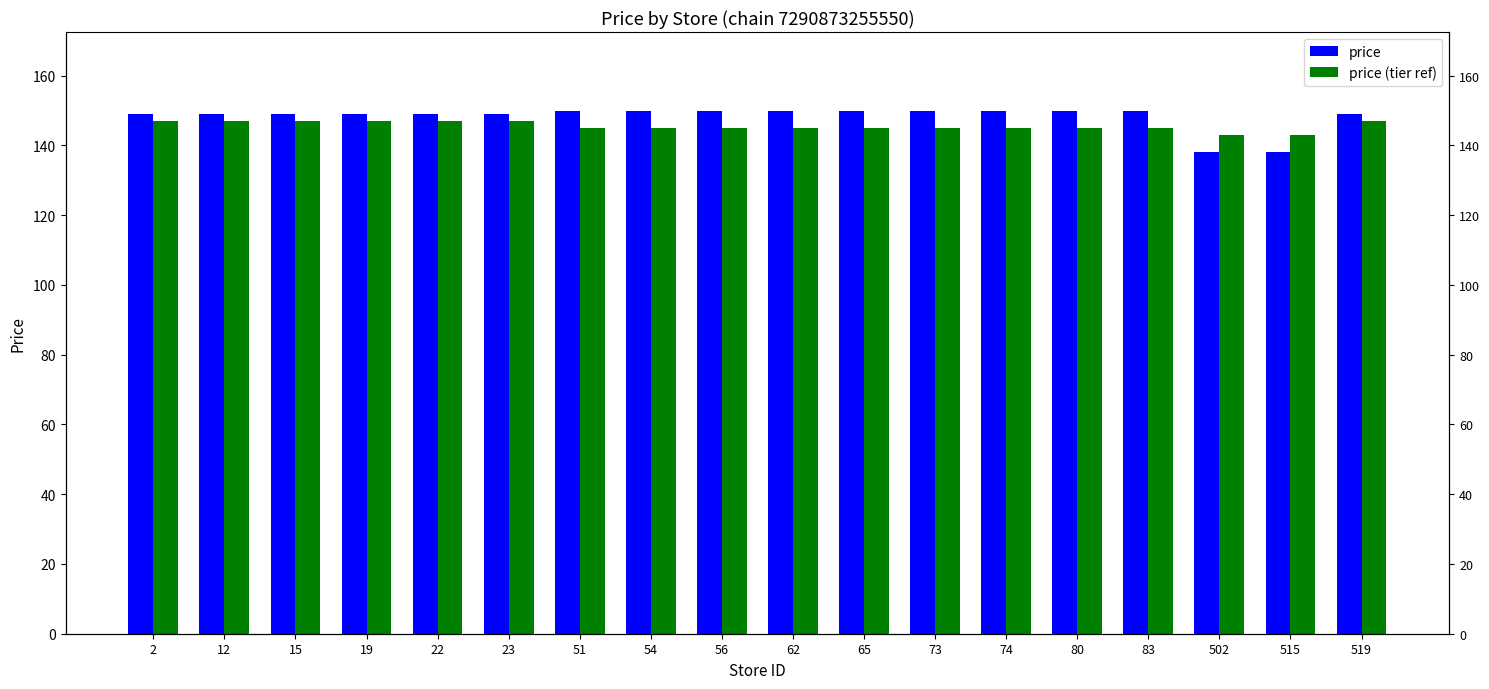

What value does the price series have at 519?

149